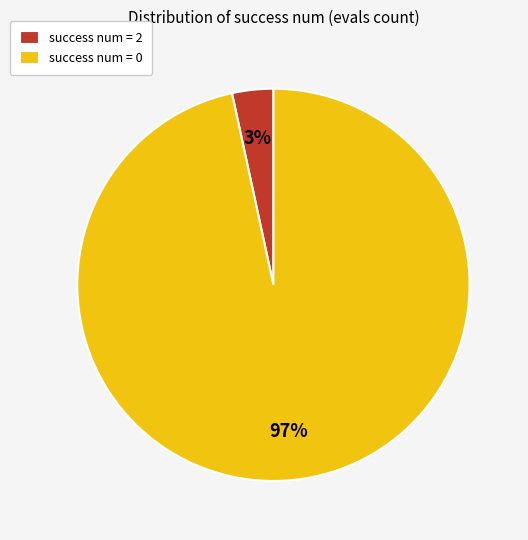

Combined, do success num = 0 and success num = 2 account for over 50%?

Yes